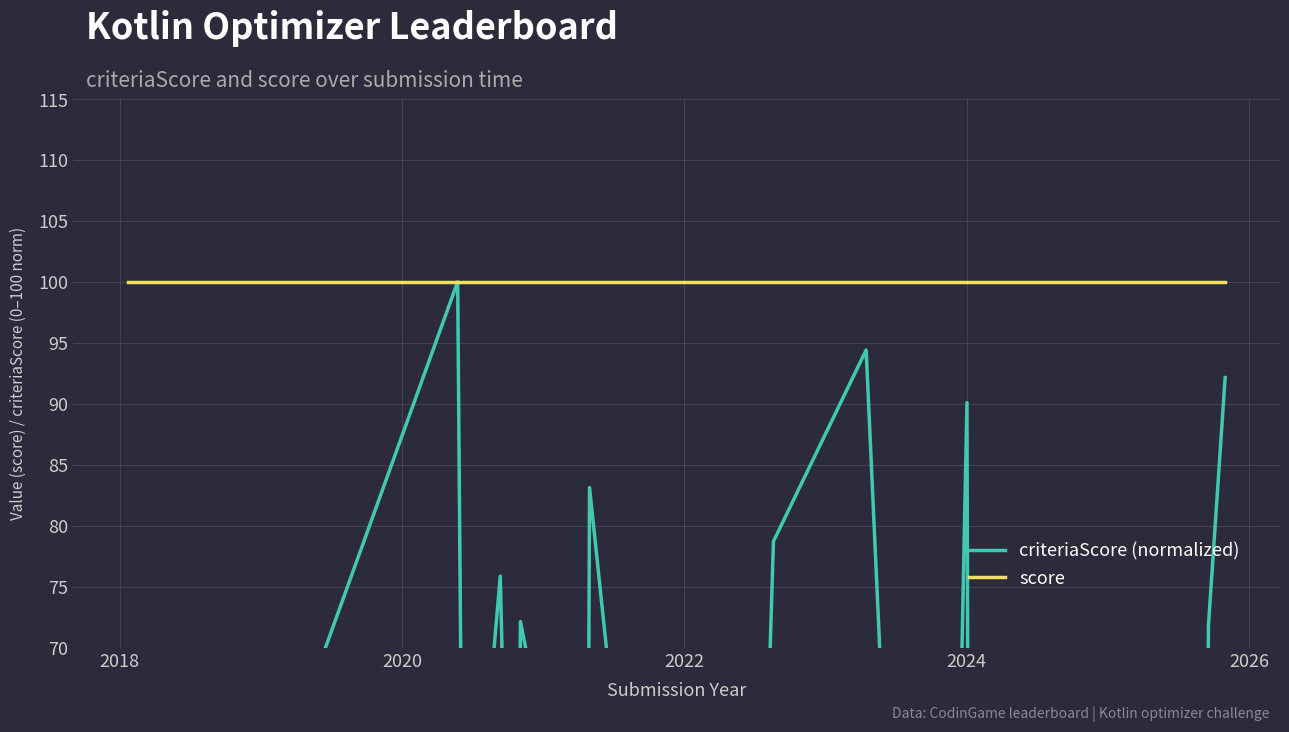

Which series has the widest spread of values?

criteriaScore (normalized)